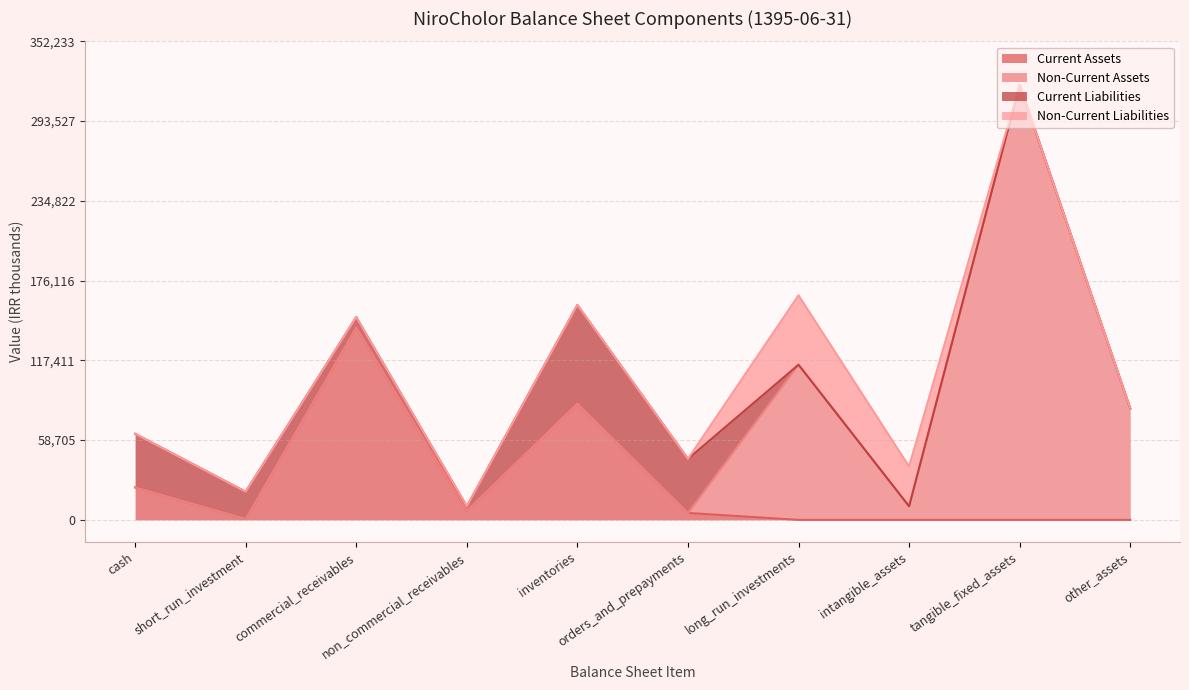

Does the chart display data point markers on the line(s)?

No